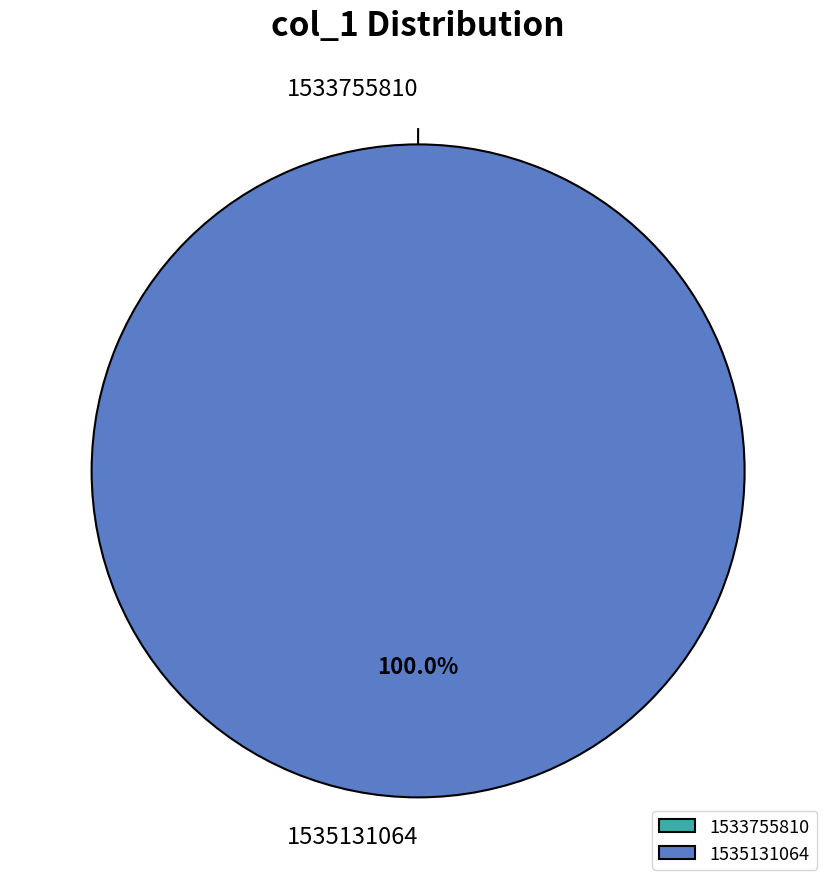

What is the largest slice in the pie chart?

1535131064